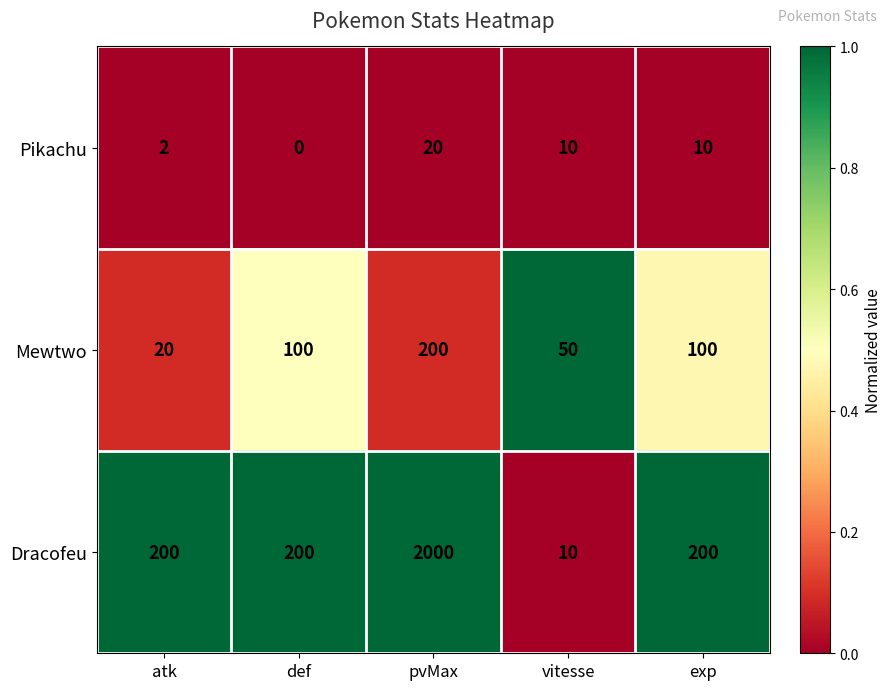

Reading left to right, what are all the values shown in this chart?

Pikachu: 2	0	20	10	10
Mewtwo: 20	100	200	50	100
Dracofeu: 200	200	2000	10	200